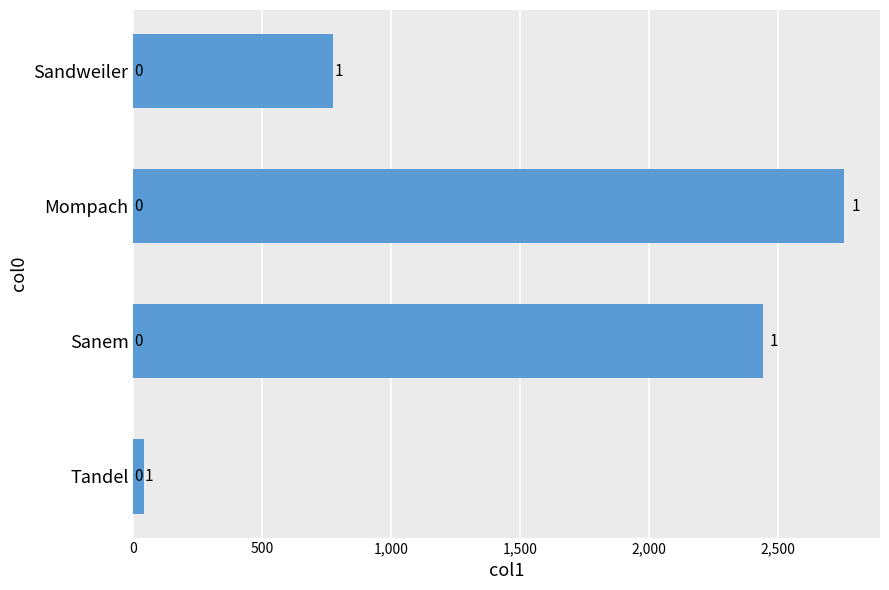

How many bars are there in total?

4